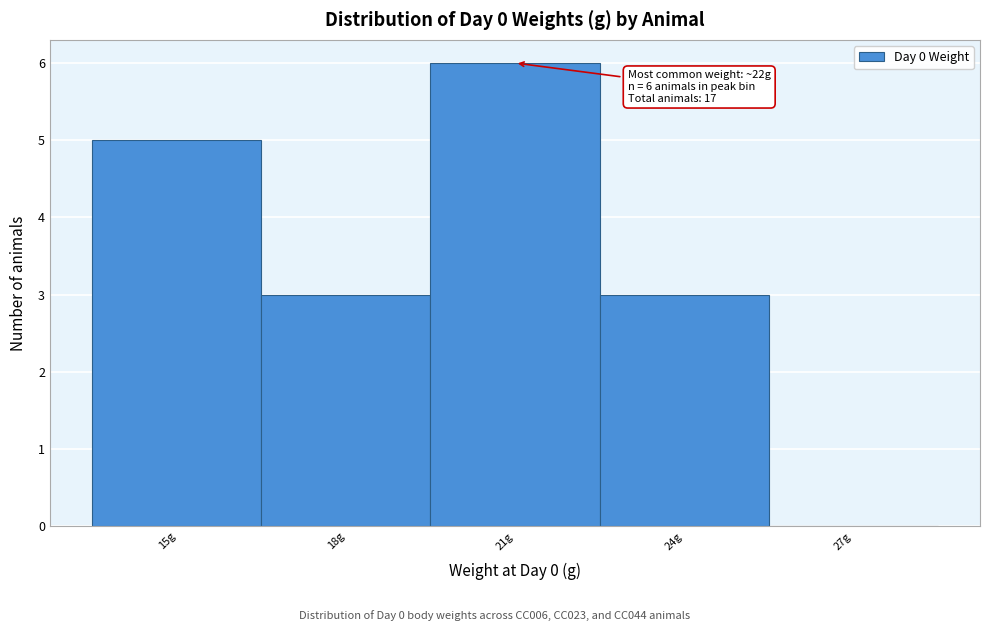

Reading left to right, what are all the values shown in this chart?

15g=5	18g=3	21g=6	24g=3	27g=0